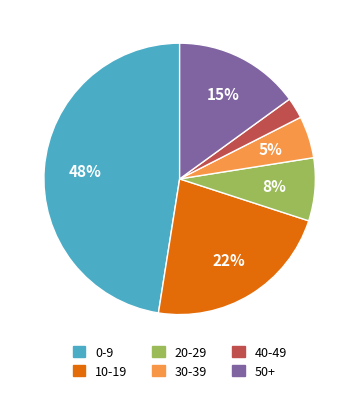

Count the number of slices in the pie.

6